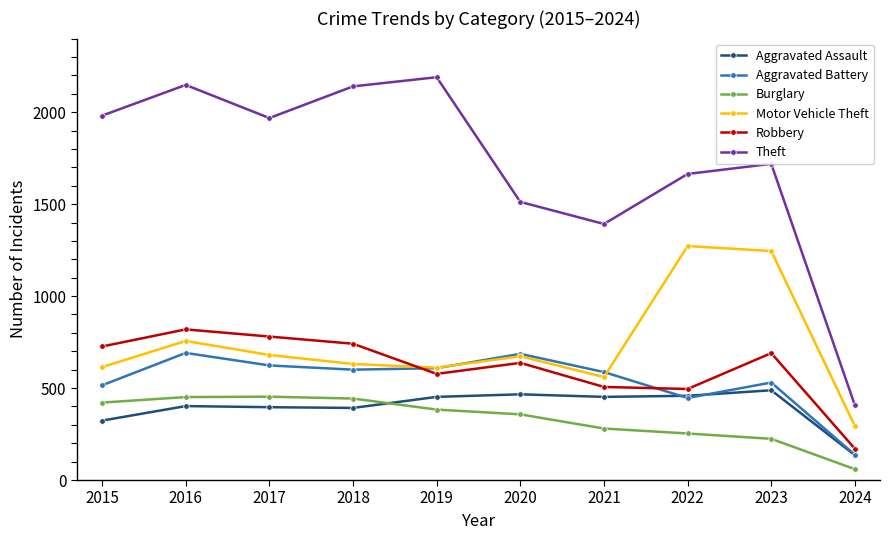

Is the value of Burglary at 2017 greater than the value of Motor Vehicle Theft at 2019?

No